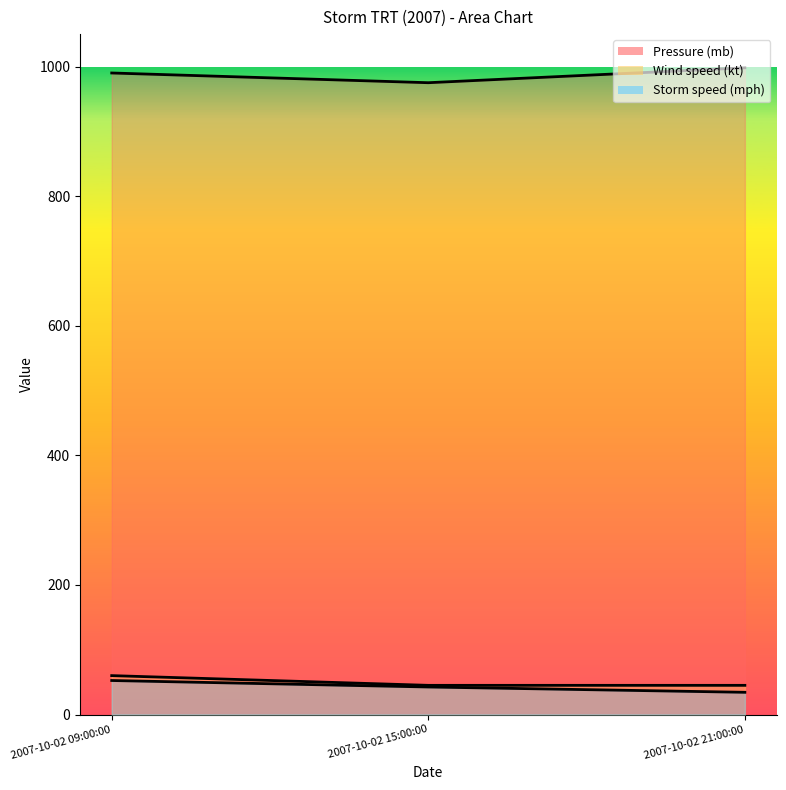

True or false: Wind speed (kt) has a value of 78.9 at 2007-10-02 09:00:00.

False